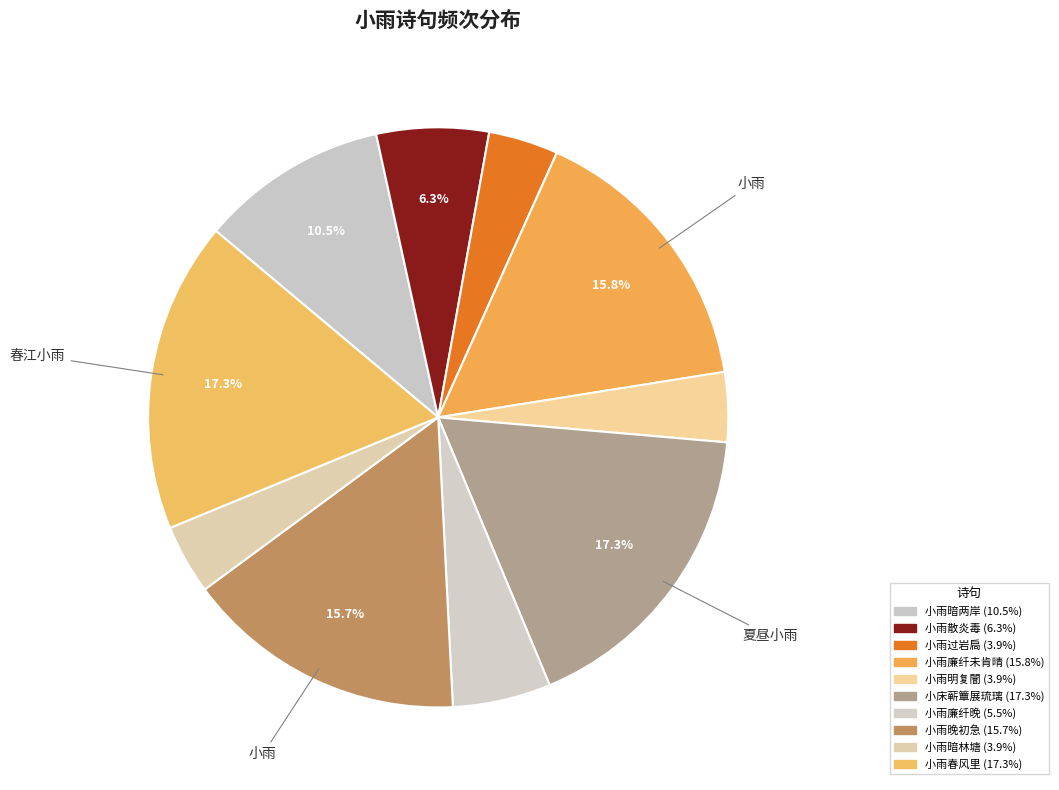

Count the number of slices in the pie.

10